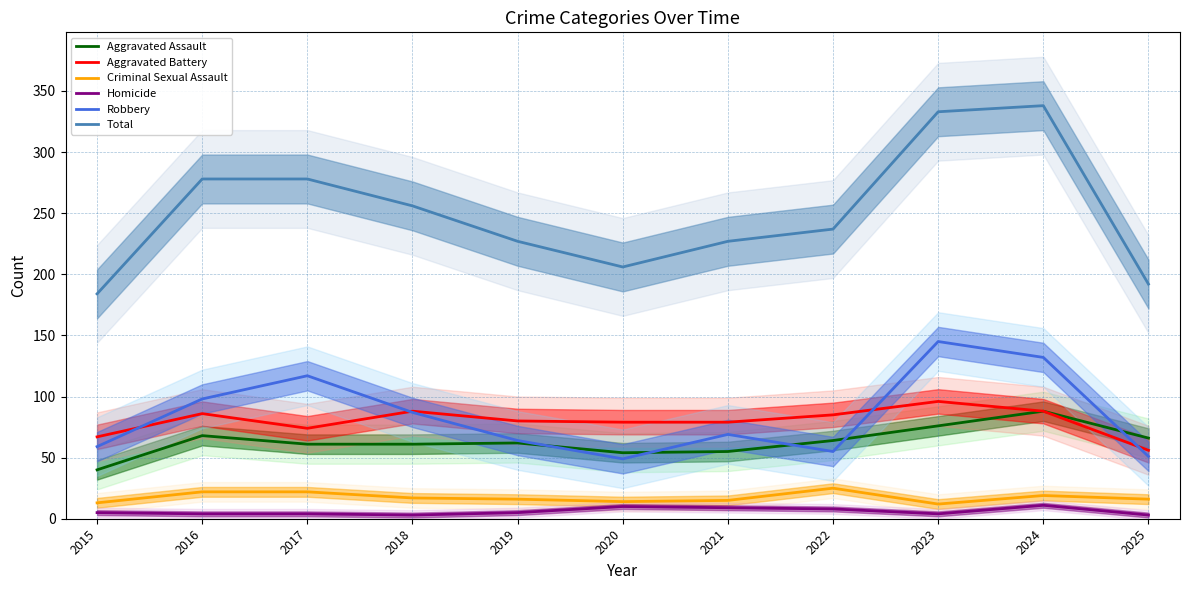

Which series has the largest total across all categories?

Total